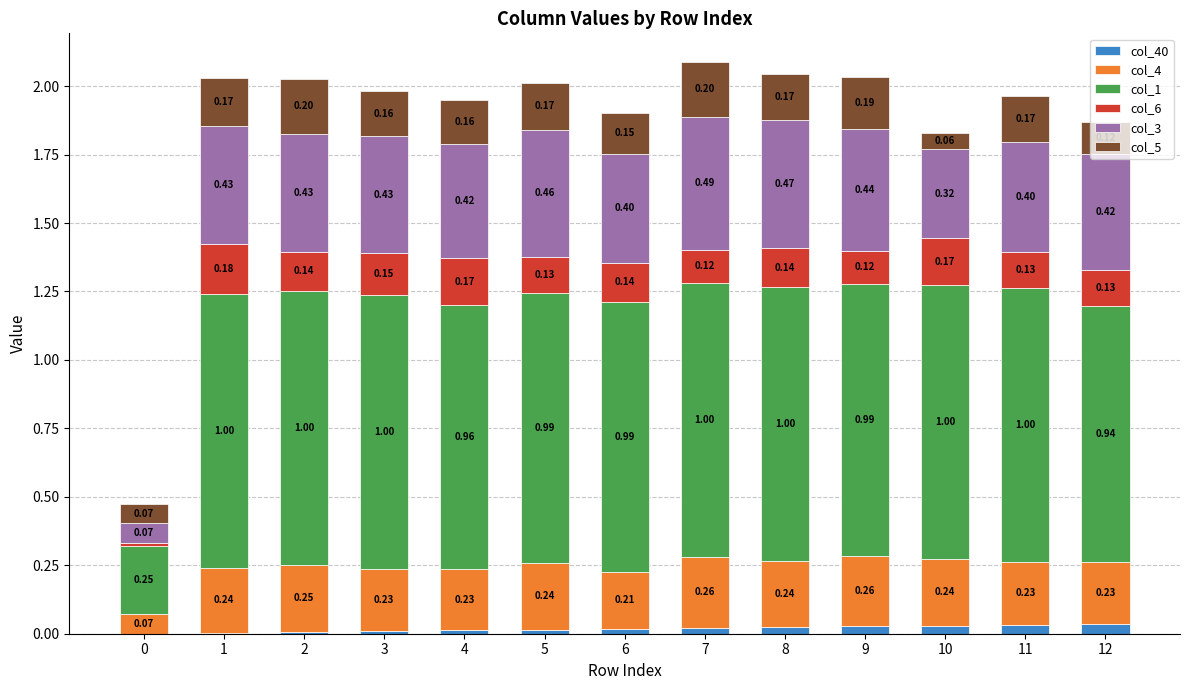

What is the total value across all series at 11?

2.0